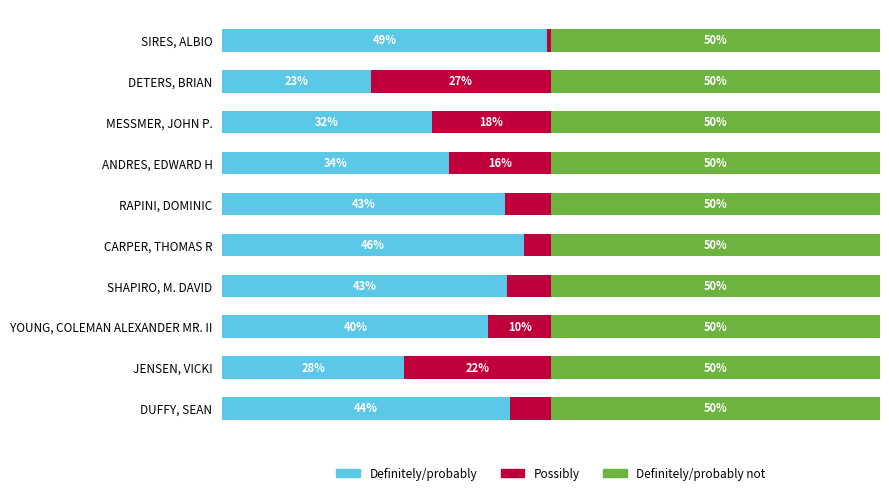

At which label does Definitely/probably reach its minimum?

DETERS, BRIAN